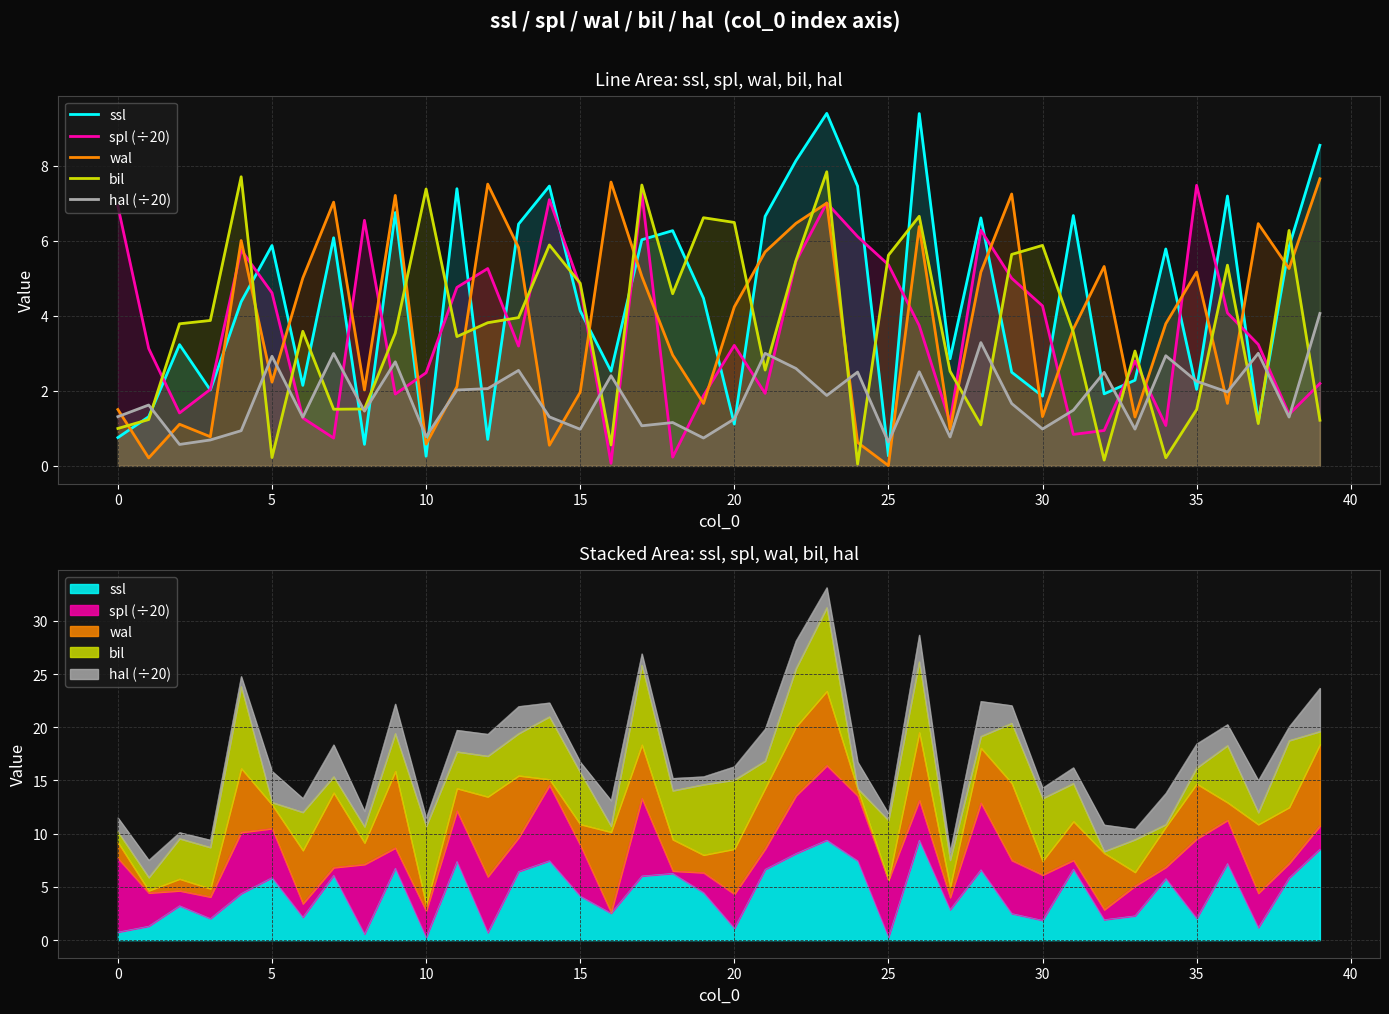

What are all the series names shown in the legend?

ssl, spl (÷20), wal, bil, hal (÷20)